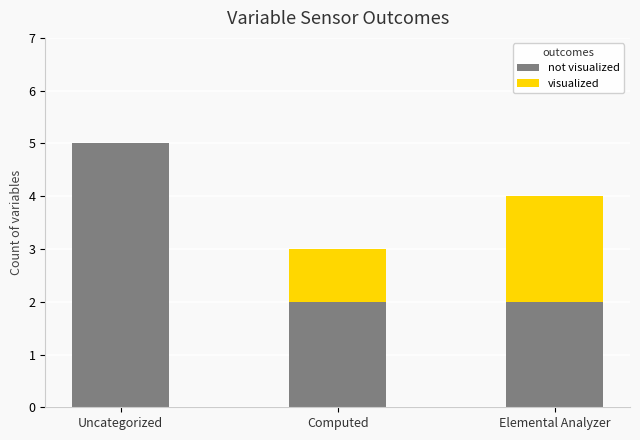

What is the total value across all series at Uncategorized?

5